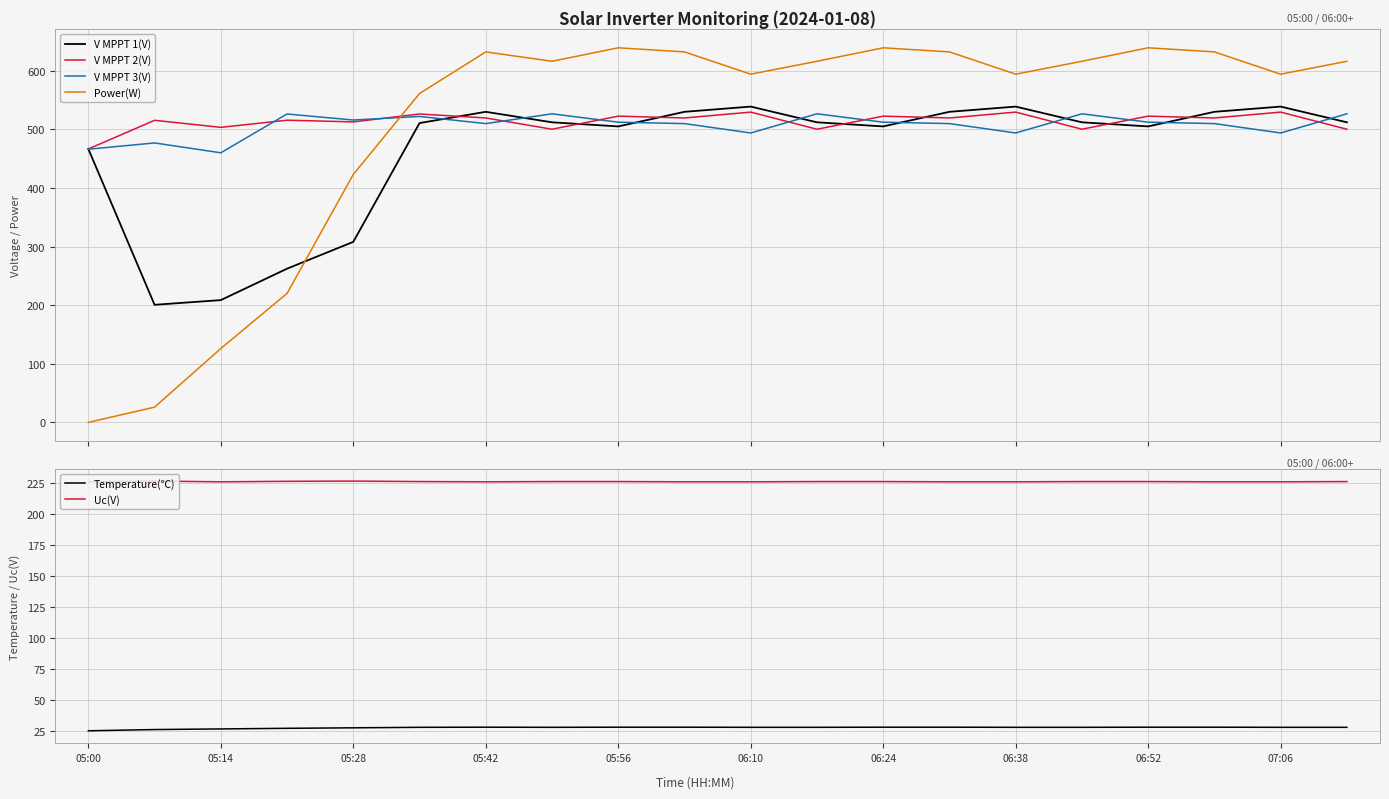

True or false: Temperature(℃) has a value of 28.0 at 19.

True